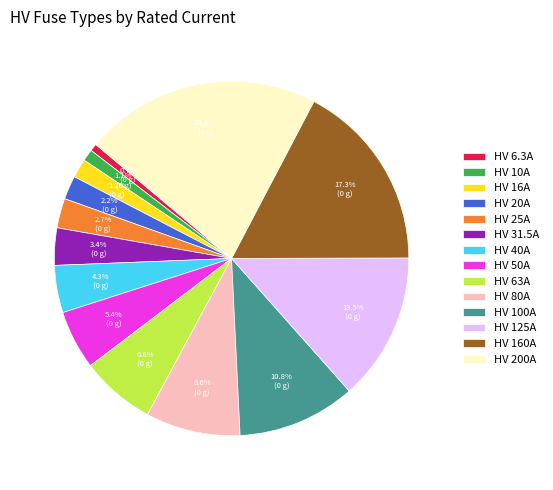

Which has a higher value, HV 125A or HV 80A?

HV 125A